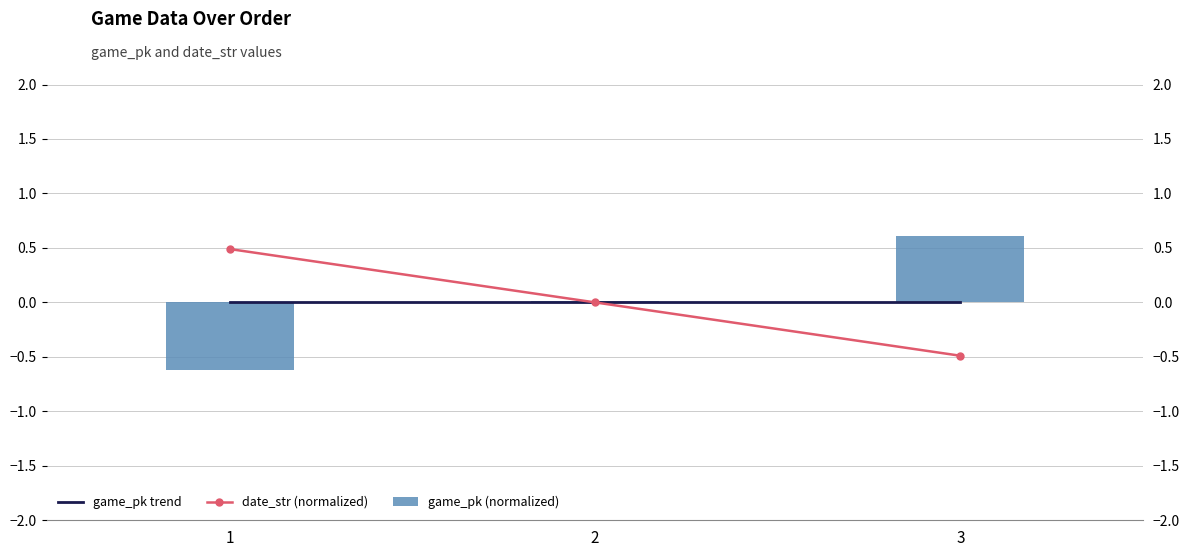

Reading left to right, extract all data points from this chart.

game_pk trend: 0.0	0.0	0.0
date_str (normalized): 0.5	0.0	-0.5
game_pk (normalized): -0.6	0.0	0.6